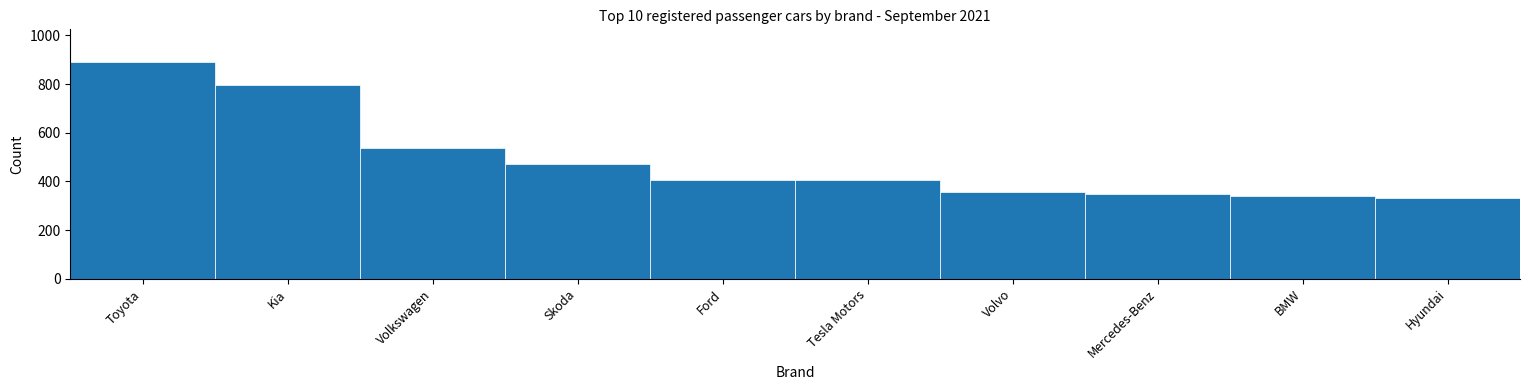

What is the label of the 8th bar from the right?

Volkswagen